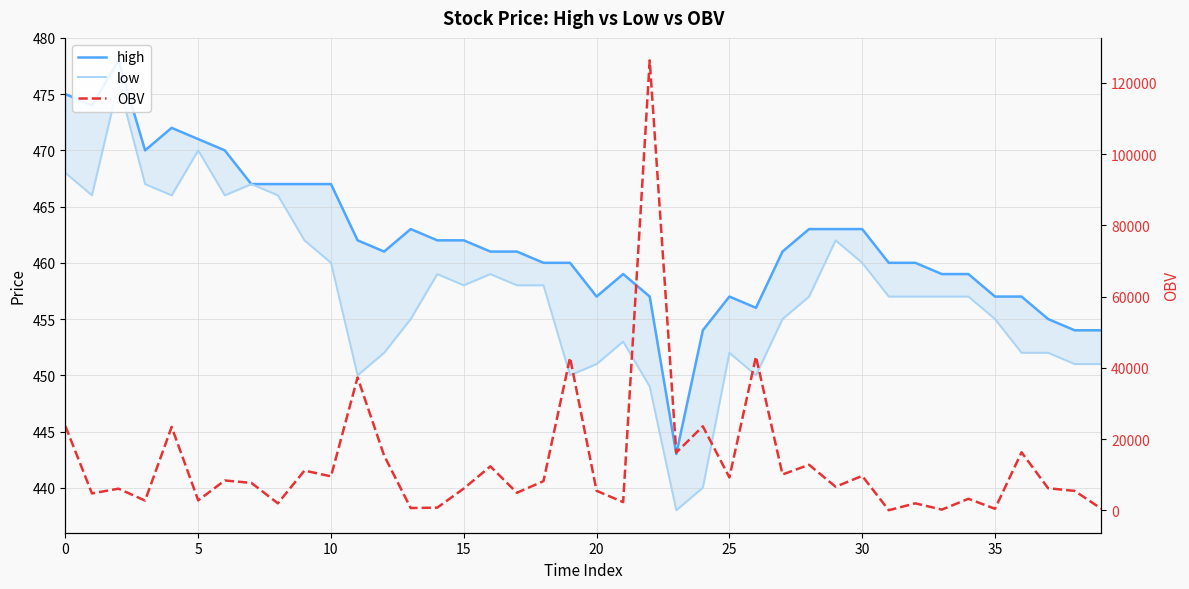

True or false: OBV has more than 0 interior local peaks.

True